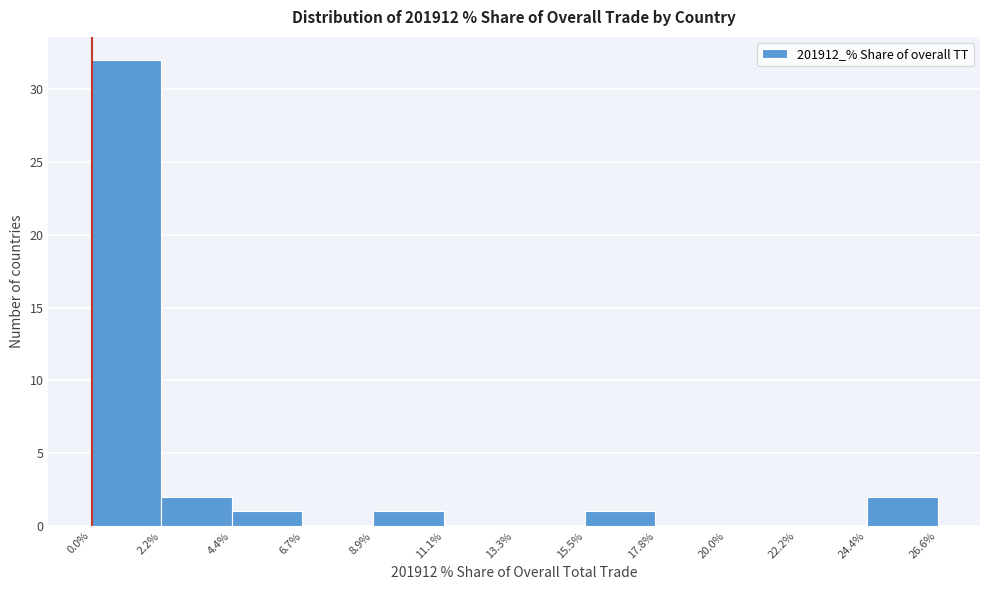

What is the height of the bar covering 4.4% to 6.7% on the x-axis? The values are not printed on the chart, so give them approximately, as read against the axis.

1